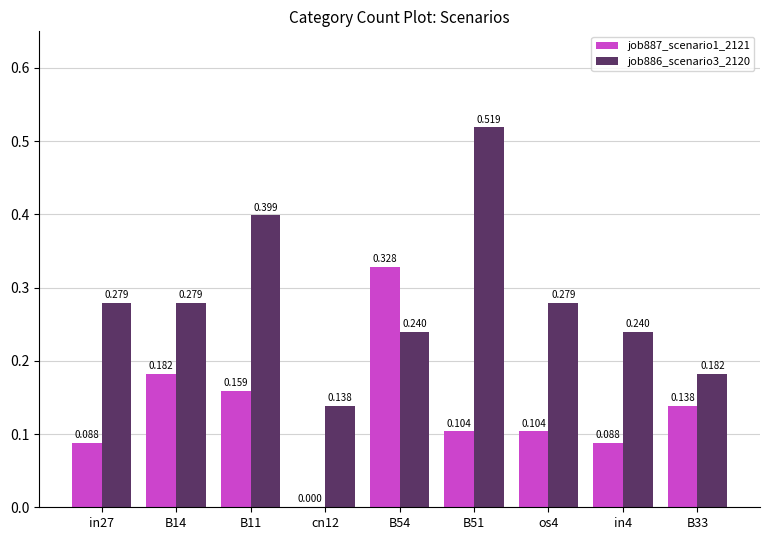

Is the value of job887_scenario1_2121 at in27 greater than the value of job886_scenario3_2120 at in4?

No